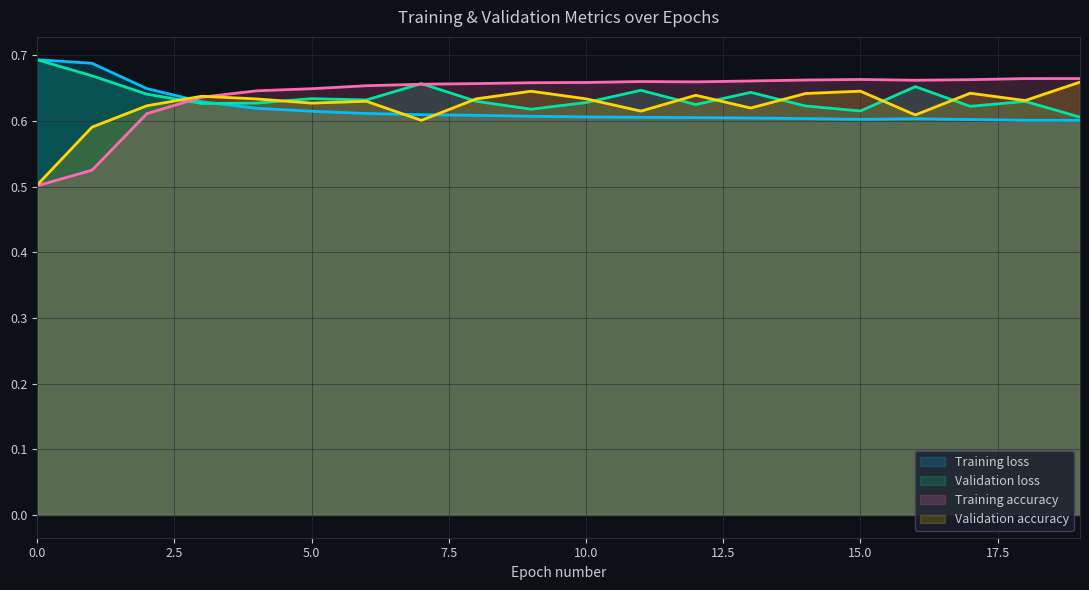

Reading right to left, what are all the values shown in this chart?

Training loss: 0.6	0.6	0.6	0.6	0.6	0.6	0.6	0.6	0.6	0.6	0.6	0.6	0.6	0.6	0.6	0.6	0.6	0.6	0.7	0.7
Validation loss: 0.6	0.6	0.6	0.7	0.6	0.6	0.6	0.6	0.6	0.6	0.6	0.6	0.7	0.6	0.6	0.6	0.6	0.6	0.7	0.7
Training accuracy: 0.7	0.7	0.7	0.7	0.7	0.7	0.7	0.7	0.7	0.7	0.7	0.7	0.7	0.7	0.6	0.6	0.6	0.6	0.5	0.5
Validation accuracy: 0.7	0.6	0.6	0.6	0.6	0.6	0.6	0.6	0.6	0.6	0.6	0.6	0.6	0.6	0.6	0.6	0.6	0.6	0.6	0.5